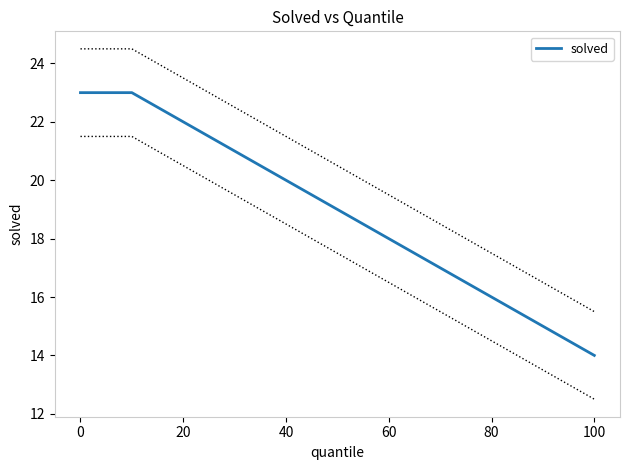

True or false: the data has more than 1 interior local peaks.

False